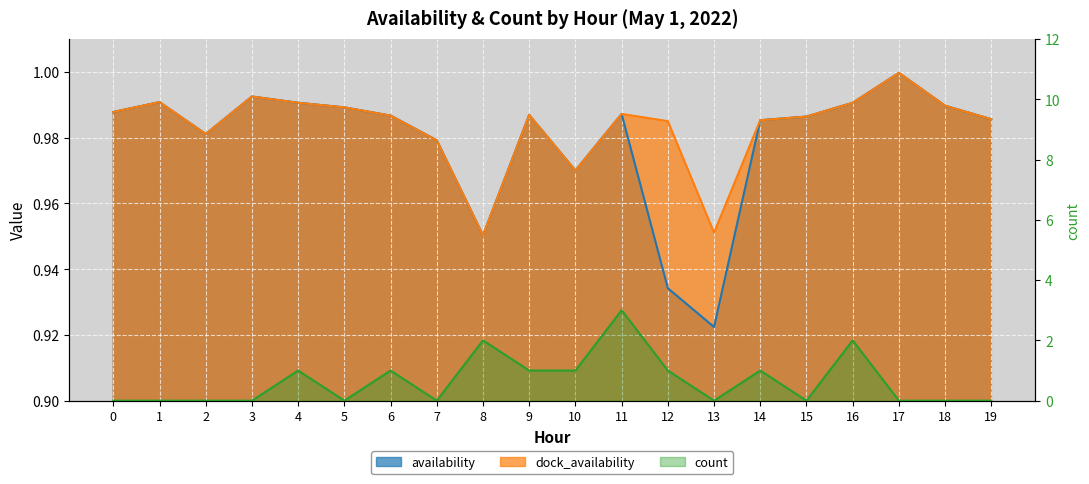

Reading left to right, extract all data points from this chart.

availability: 1.0	1.0	1.0	1.0	1.0	1.0	1.0	1.0	1.0	1.0	1.0	1.0	0.9	0.9	1.0	1.0	1.0	1.0	1.0	1.0
dock_availability: 1.0	1.0	1.0	1.0	1.0	1.0	1.0	1.0	1.0	1.0	1.0	1.0	1.0	1.0	1.0	1.0	1.0	1.0	1.0	1.0
count: 0.0	0.0	0.0	0.0	1.0	0.0	1.0	0.0	2.0	1.0	1.0	3.0	1.0	0.0	1.0	0.0	2.0	0.0	0.0	0.0